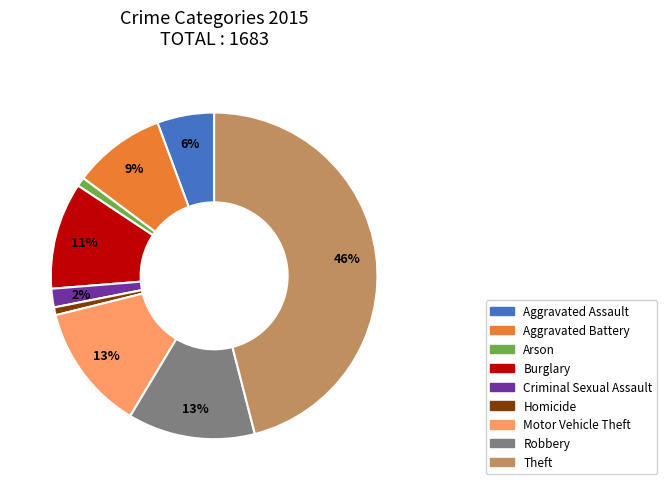

Which slice is the largest?

Theft